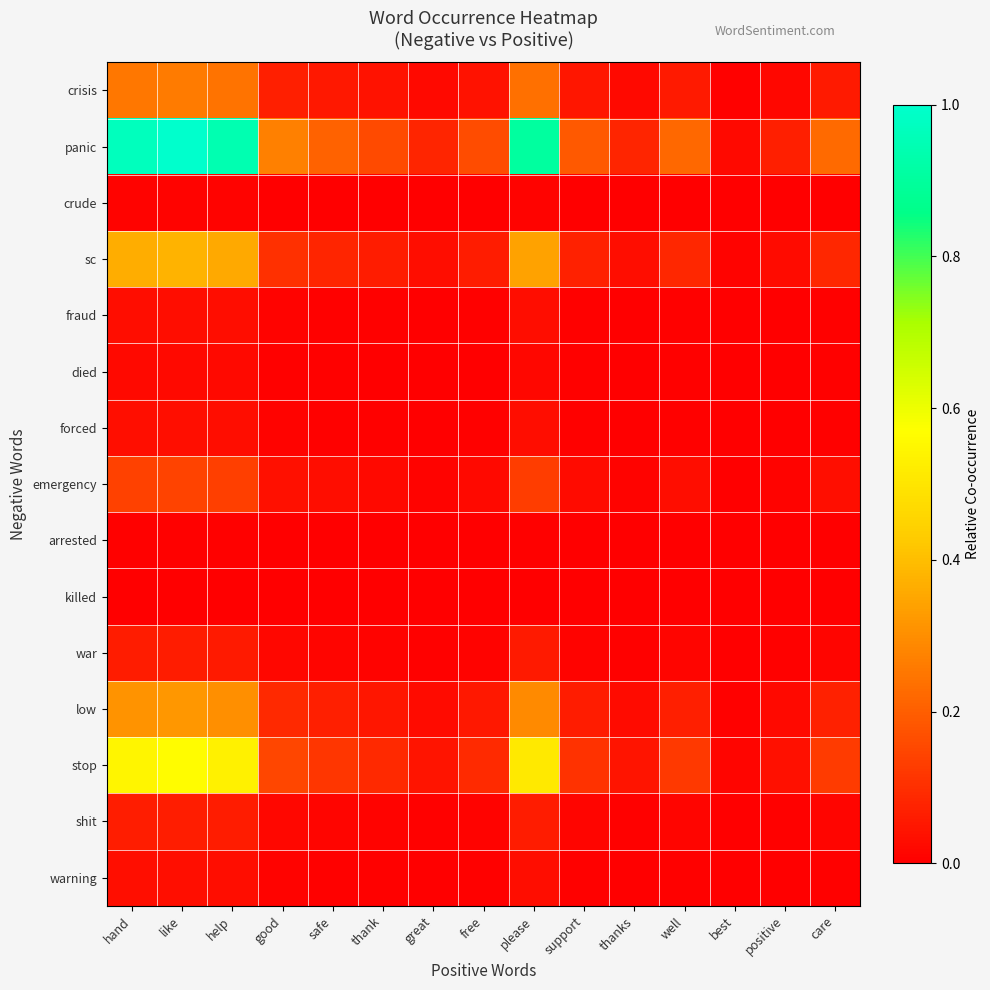

Reading right to left, transcribe all the data shown in this chart.

crisis: care=0.1	positive=0.0	best=0.0	well=0.1	thanks=0.0	support=0.0	please=0.2	free=0.0	great=0.0	thank=0.0	safe=0.1	good=0.1	help=0.2	like=0.3	hand=0.3
panic: care=0.2	positive=0.1	best=0.0	well=0.2	thanks=0.1	support=0.2	please=0.9	free=0.2	great=0.1	thank=0.2	safe=0.2	good=0.3	help=0.9	like=1.0	hand=1.0
crude: care=0.0	positive=0.0	best=0.0	well=0.0	thanks=0.0	support=0.0	please=0.0	free=0.0	great=0.0	thank=0.0	safe=0.0	good=0.0	help=0.0	like=0.0	hand=0.0
sc: care=0.1	positive=0.0	best=0.0	well=0.1	thanks=0.0	support=0.1	please=0.3	free=0.1	great=0.0	thank=0.1	safe=0.1	good=0.1	help=0.4	like=0.4	hand=0.4
fraud: care=0.0	positive=0.0	best=0.0	well=0.0	thanks=0.0	support=0.0	please=0.0	free=0.0	great=0.0	thank=0.0	safe=0.0	good=0.0	help=0.0	like=0.0	hand=0.0
died: care=0.0	positive=0.0	best=0.0	well=0.0	thanks=0.0	support=0.0	please=0.0	free=0.0	great=0.0	thank=0.0	safe=0.0	good=0.0	help=0.0	like=0.0	hand=0.0
forced: care=0.0	positive=0.0	best=0.0	well=0.0	thanks=0.0	support=0.0	please=0.0	free=0.0	great=0.0	thank=0.0	safe=0.0	good=0.0	help=0.0	like=0.0	hand=0.0
emergency: care=0.0	positive=0.0	best=0.0	well=0.0	thanks=0.0	support=0.0	please=0.1	free=0.0	great=0.0	thank=0.0	safe=0.0	good=0.0	help=0.1	like=0.1	hand=0.1
arrested: care=0.0	positive=0.0	best=0.0	well=0.0	thanks=0.0	support=0.0	please=0.0	free=0.0	great=0.0	thank=0.0	safe=0.0	good=0.0	help=0.0	like=0.0	hand=0.0
killed: care=0.0	positive=0.0	best=0.0	well=0.0	thanks=0.0	support=0.0	please=0.0	free=0.0	great=0.0	thank=0.0	safe=0.0	good=0.0	help=0.0	like=0.0	hand=0.0
war: care=0.0	positive=0.0	best=0.0	well=0.0	thanks=0.0	support=0.0	please=0.1	free=0.0	great=0.0	thank=0.0	safe=0.0	good=0.0	help=0.1	like=0.1	hand=0.1
low: care=0.1	positive=0.0	best=0.0	well=0.1	thanks=0.0	support=0.1	please=0.3	free=0.1	great=0.0	thank=0.1	safe=0.1	good=0.1	help=0.3	like=0.3	hand=0.3
stop: care=0.1	positive=0.0	best=0.0	well=0.1	thanks=0.0	support=0.1	please=0.5	free=0.1	great=0.0	thank=0.1	safe=0.1	good=0.2	help=0.5	like=0.6	hand=0.5
shit: care=0.0	positive=0.0	best=0.0	well=0.0	thanks=0.0	support=0.0	please=0.1	free=0.0	great=0.0	thank=0.0	safe=0.0	good=0.0	help=0.1	like=0.1	hand=0.1
warning: care=0.0	positive=0.0	best=0.0	well=0.0	thanks=0.0	support=0.0	please=0.0	free=0.0	great=0.0	thank=0.0	safe=0.0	good=0.0	help=0.0	like=0.0	hand=0.0